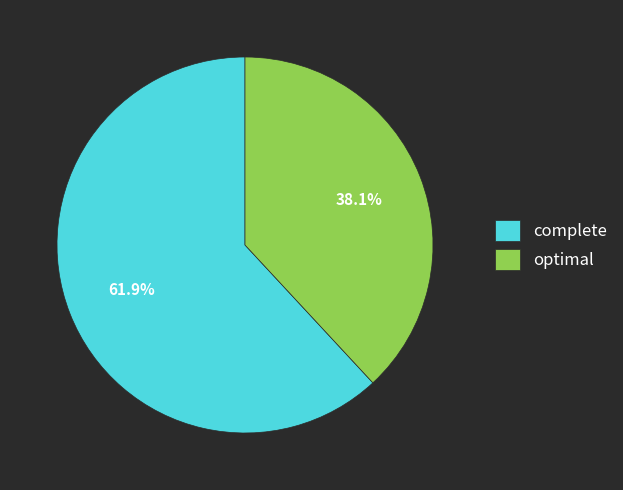

What is the largest slice in the pie chart?

complete